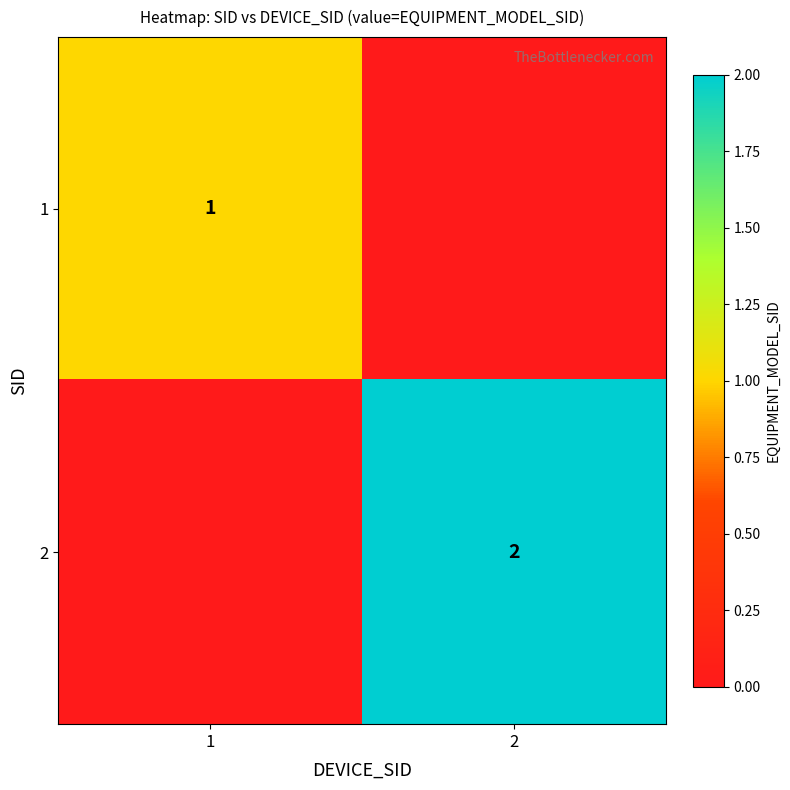

Is the value of 1 at 1 greater than the value of 2 at 2?

No